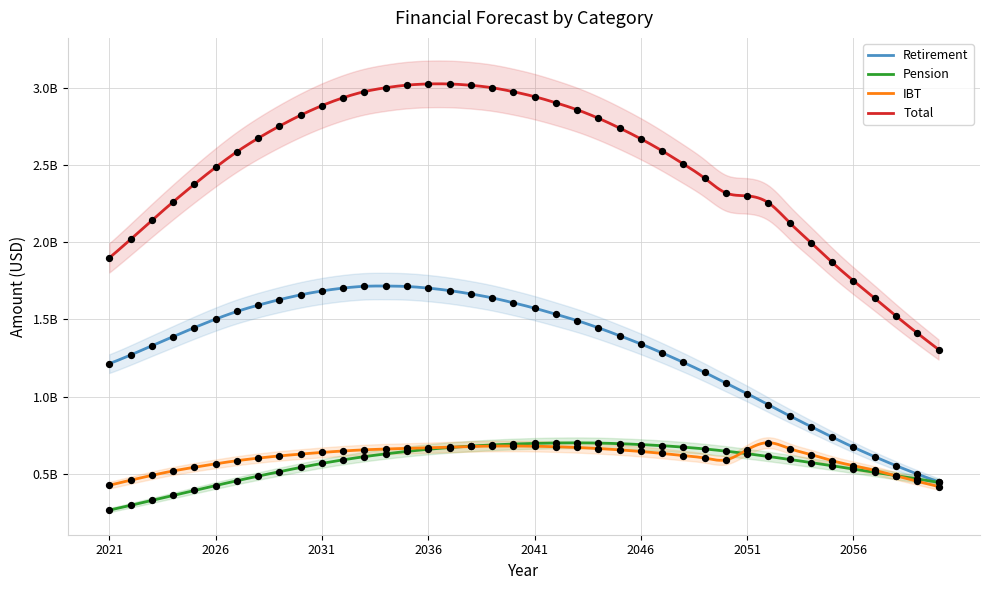

What are all the series names shown in the legend?

Retirement, Pension, IBT, Total